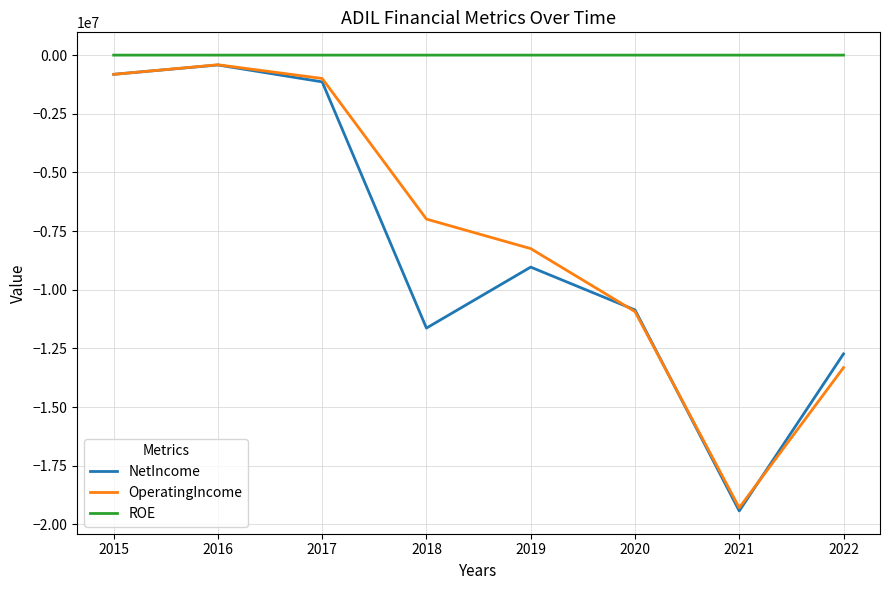

Which series has the largest range (max minus min)?

NetIncome